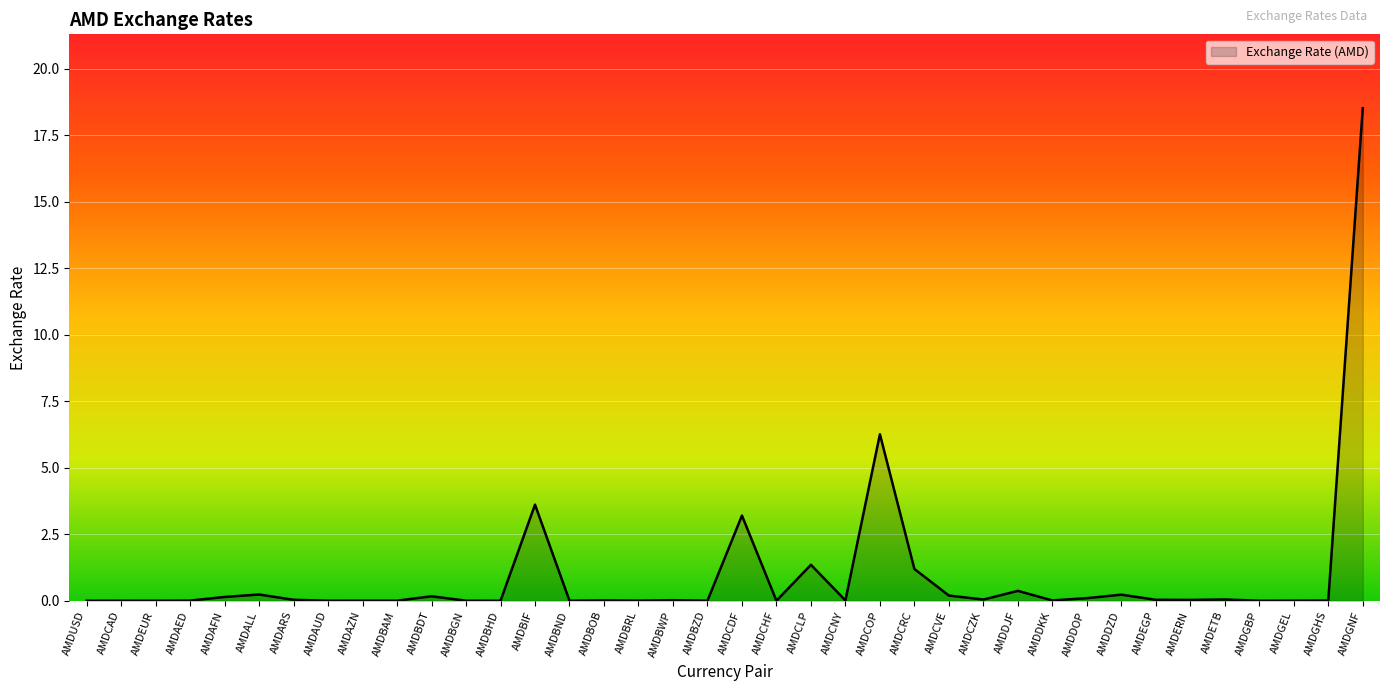

What is the sum of all values?

35.9